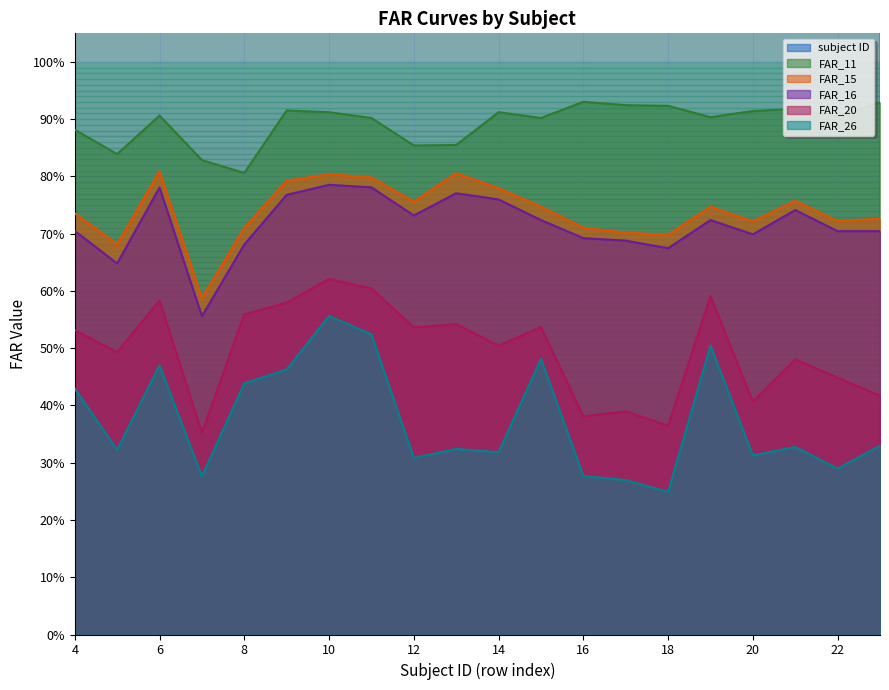

Reading right to left, extract all data points from this chart.

subject ID: 23.0	22.0	21.0	20.0	19.0	18.0	17.0	16.0	15.0	14.0	13.0	12.0	11.0	10.0	9.0	8.0	7.0	6.0	5.0	4.0
FAR_11: 0.9	0.9	0.9	0.9	0.9	0.9	0.9	0.9	0.9	0.9	0.9	0.9	0.9	0.9	0.9	0.8	0.8	0.9	0.8	0.9
FAR_15: 0.7	0.7	0.8	0.7	0.7	0.7	0.7	0.7	0.7	0.8	0.8	0.8	0.8	0.8	0.8	0.7	0.6	0.8	0.7	0.7
FAR_16: 0.7	0.7	0.7	0.7	0.7	0.7	0.7	0.7	0.7	0.8	0.8	0.7	0.8	0.8	0.8	0.7	0.6	0.8	0.6	0.7
FAR_20: 0.4	0.4	0.5	0.4	0.6	0.4	0.4	0.4	0.5	0.5	0.5	0.5	0.6	0.6	0.6	0.6	0.4	0.6	0.5	0.5
FAR_26: 0.3	0.3	0.3	0.3	0.5	0.2	0.3	0.3	0.5	0.3	0.3	0.3	0.5	0.6	0.5	0.4	0.3	0.5	0.3	0.4